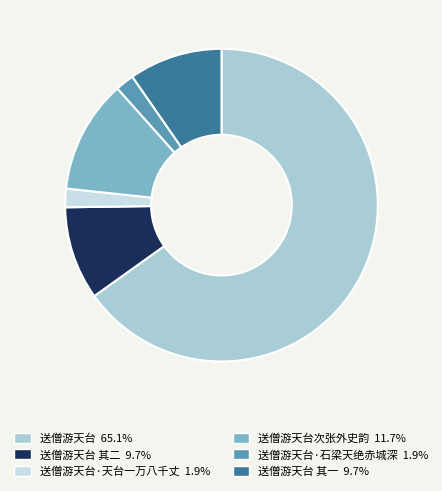

Is there a majority slice in this chart?

Yes